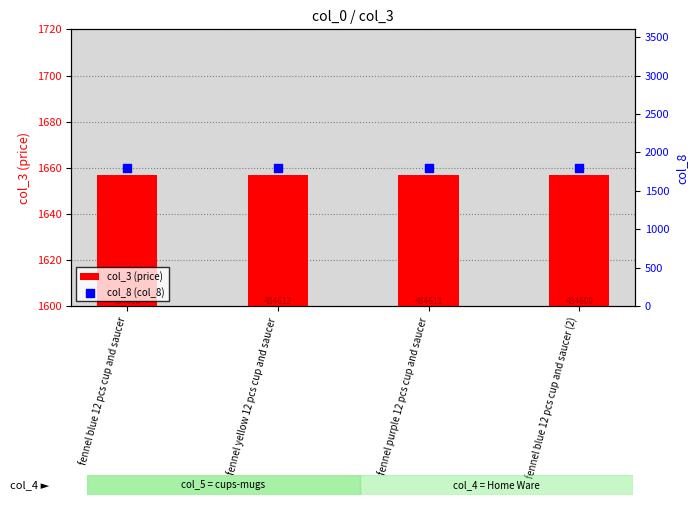

Which series contains the lowest Y value?

col_3 (price)